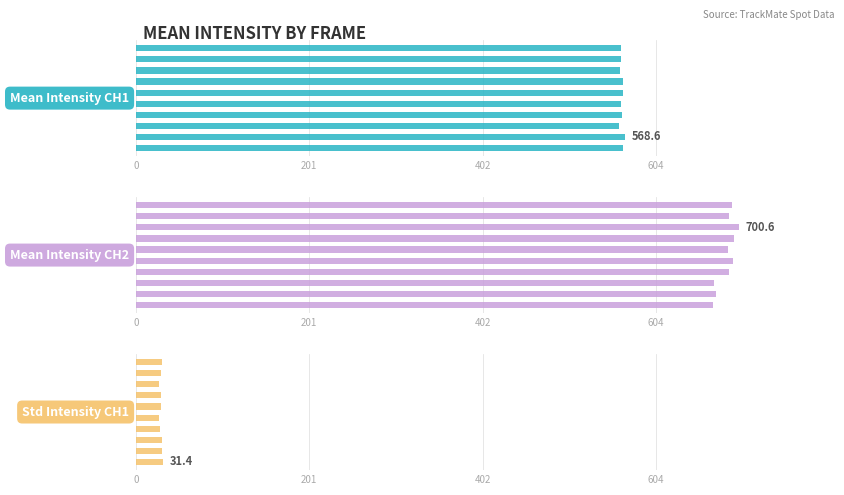

Reading left to right, transcribe all the data shown in this chart.

Mean Intensity CH1: 566.3	568.6	560.9	565.0	563.6	565.6	566.1	562.0	563.2	563.1
Mean Intensity CH2: 670.9	674.5	672.2	688.8	693.6	688.0	694.9	700.6	689.4	692.8
Std Intensity CH1: 31.4	30.6	30.2	27.4	27.2	28.9	29.2	27.2	28.9	30.6